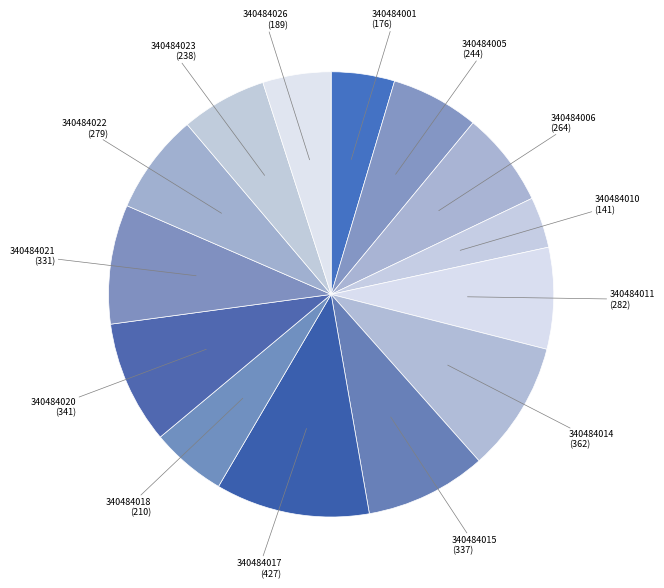

Does 340484021 account for over 50% of the chart?

No